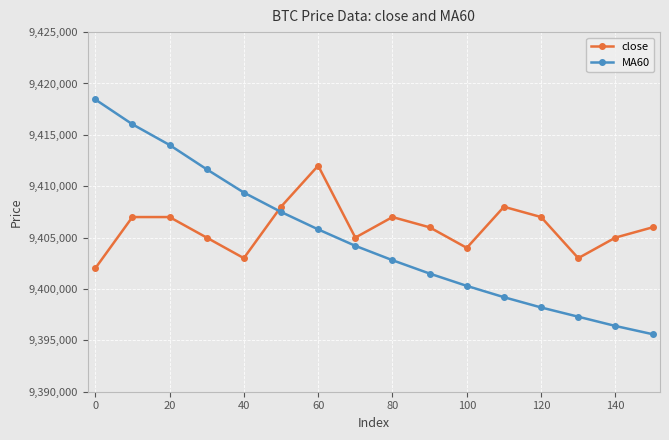

What is the value of the close point at the 13th from the left?

9407000